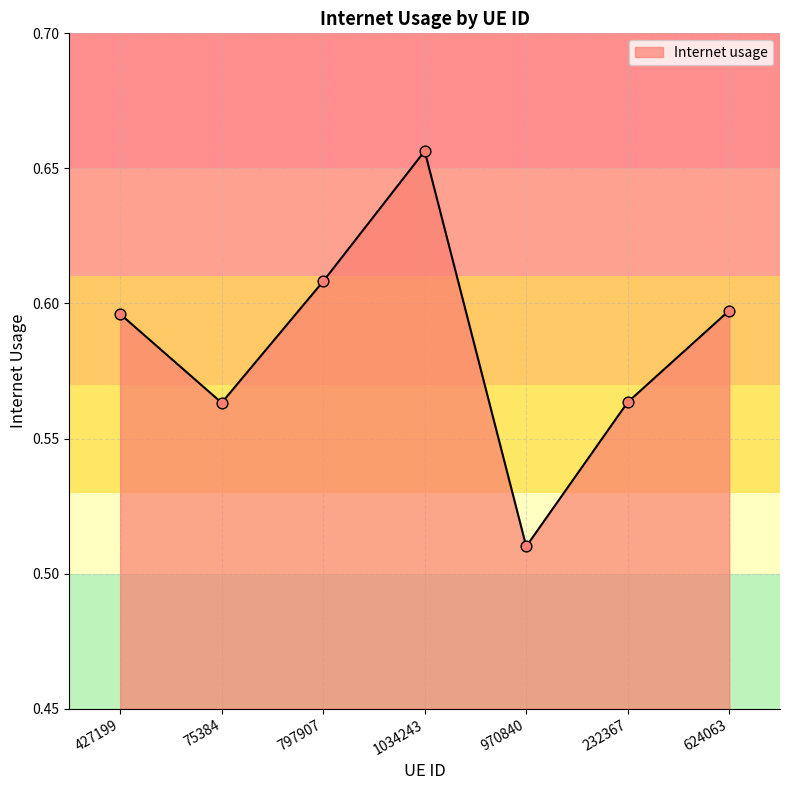

Between 75384 and 427199, which is larger?

427199